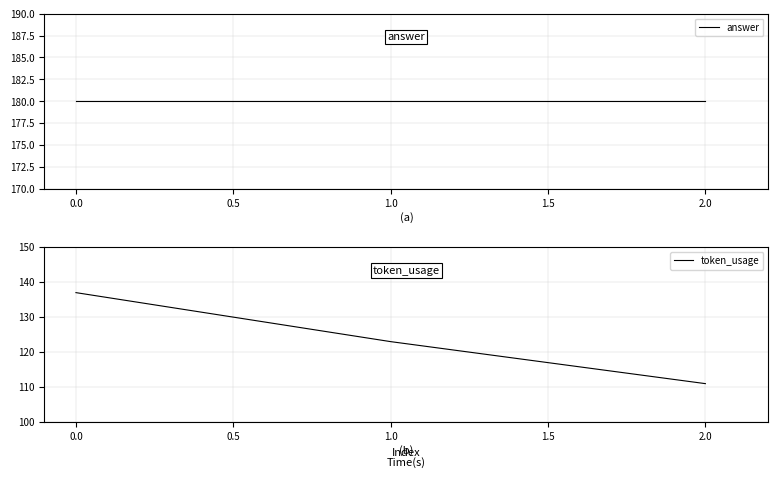

What are all the series names shown in the legend?

answer, token_usage